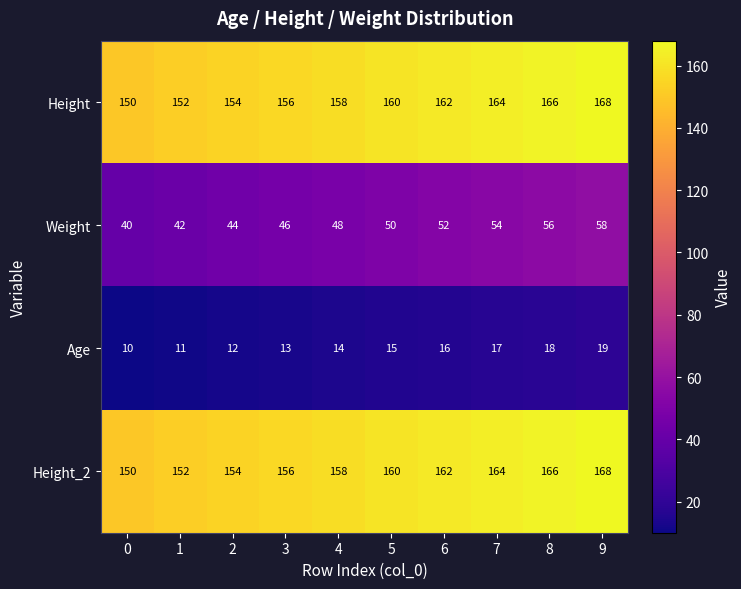

Rank the categories by Age value from highest to lowest.

9, 8, 7, 6, 5, 4, 3, 2, 1, 0